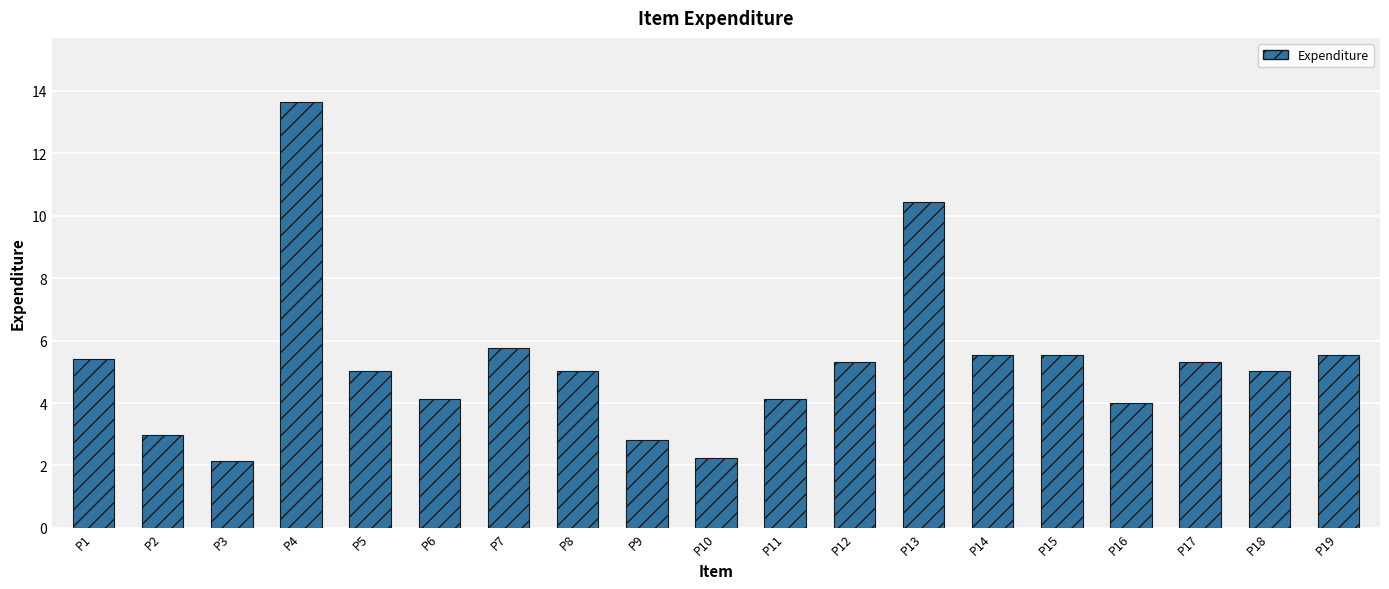

What is the greatest value displayed?

13.7